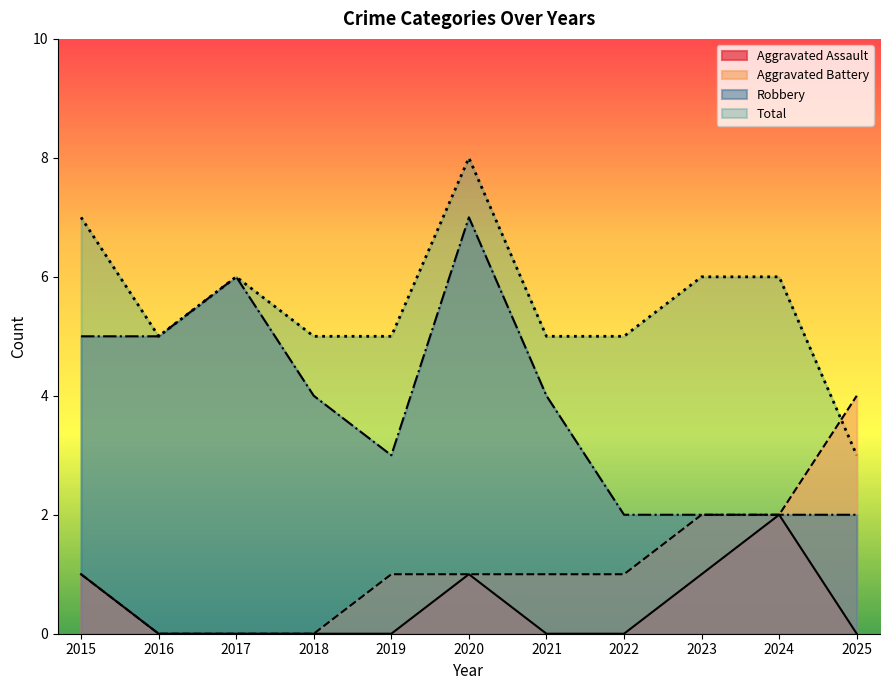

What is the sum of all Robbery values?

42